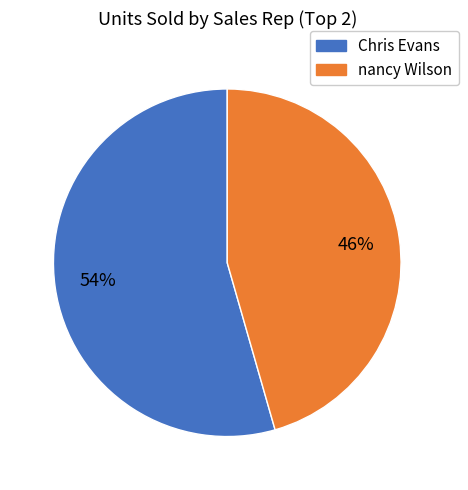

Is there a majority slice in this chart?

Yes